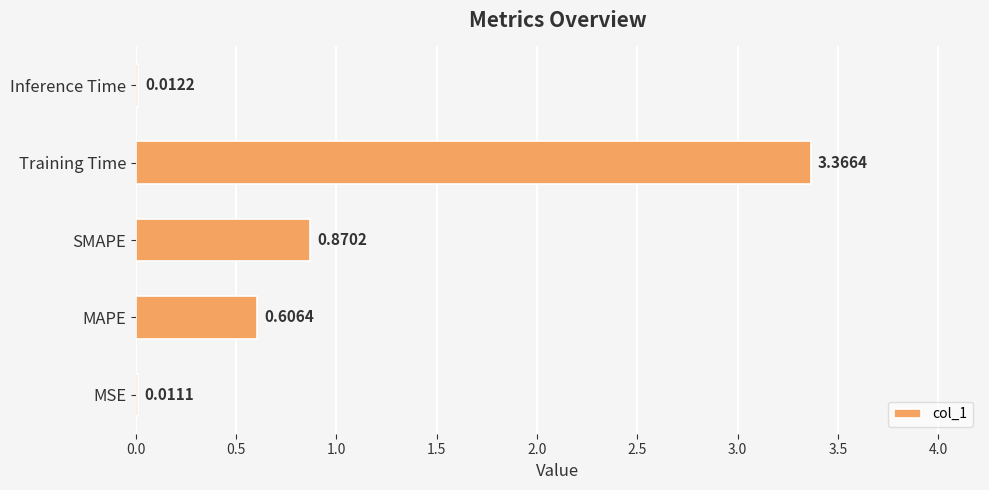

Where is the data nearest to the value 1?

SMAPE